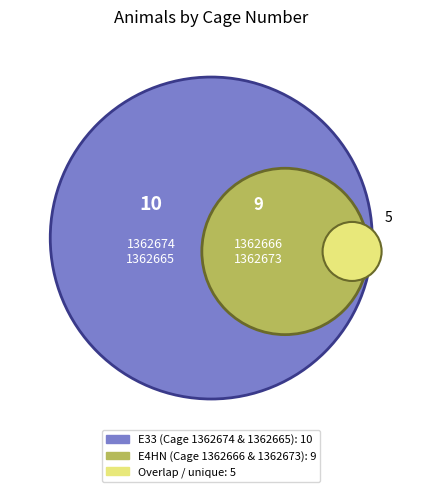

To the nearest percent, what is the difference between the largest and smallest slice percentages?

21%